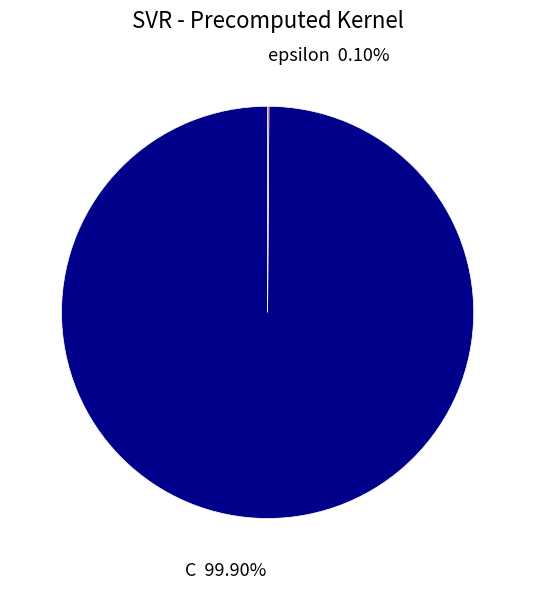

Is there a majority slice in this chart?

Yes